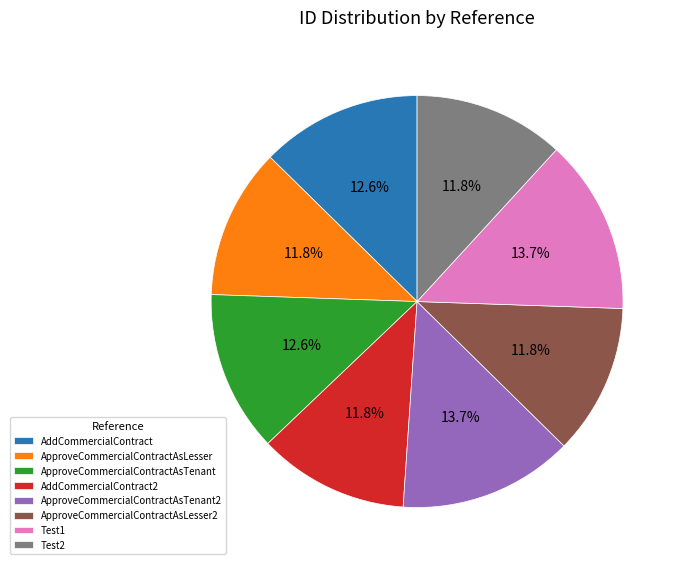

To the nearest percent, what is the combined percentage of Test1 and ApproveCommercialContractAsLesser?

26%